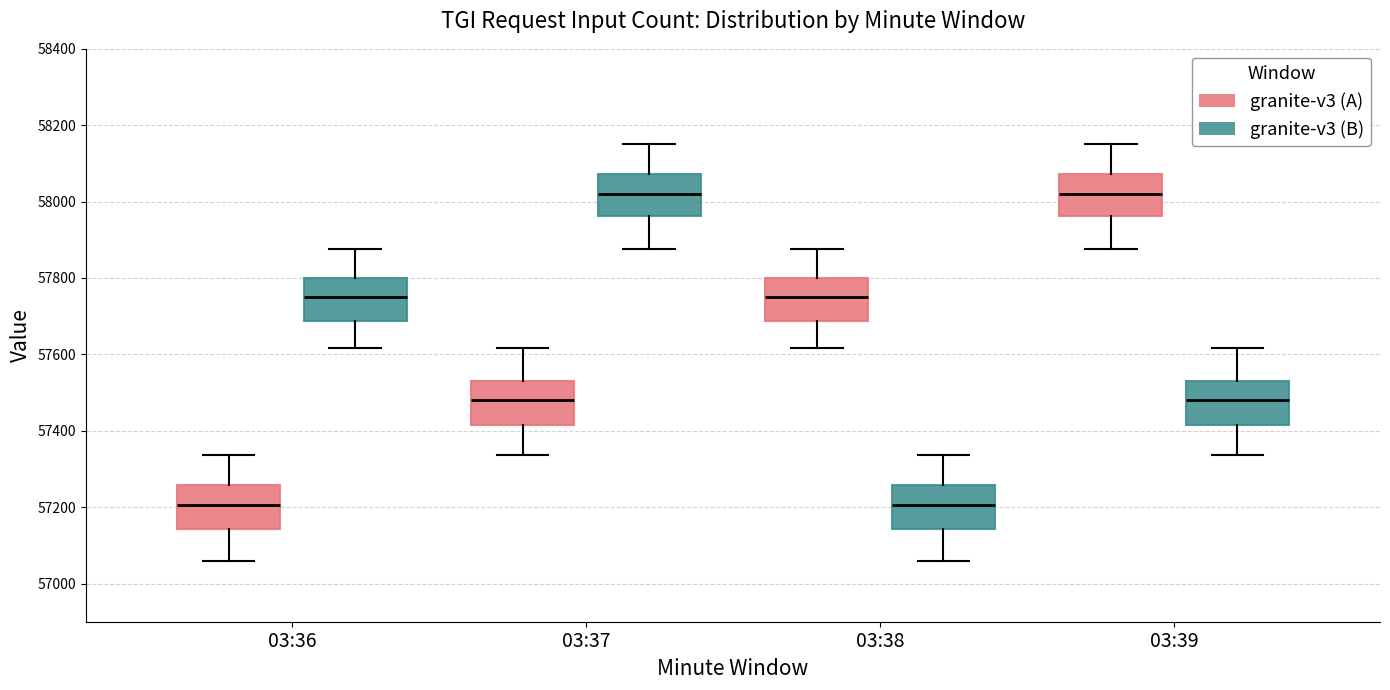

Reading left to right, read every box against the y-axis: the position of its median line, the range the box covers, and the ends of its whiskers. The values are not printed on the chart, so give them approximately, as read against the axis.

03:36 (granite-v3 (A)): median 57200, box 57140 to 57260, whiskers 57060 to 57340
03:36 (granite-v3 (B)): median 57760, box 57680 to 57800, whiskers 57620 to 57880
03:37 (granite-v3 (A)): median 57480, box 57420 to 57520, whiskers 57340 to 57620
03:37 (granite-v3 (B)): median 58020, box 57960 to 58080, whiskers 57880 to 58160
03:38 (granite-v3 (A)): median 57760, box 57680 to 57800, whiskers 57620 to 57880
03:38 (granite-v3 (B)): median 57200, box 57140 to 57260, whiskers 57060 to 57340
03:39 (granite-v3 (A)): median 58020, box 57960 to 58080, whiskers 57880 to 58160
03:39 (granite-v3 (B)): median 57480, box 57420 to 57520, whiskers 57340 to 57620